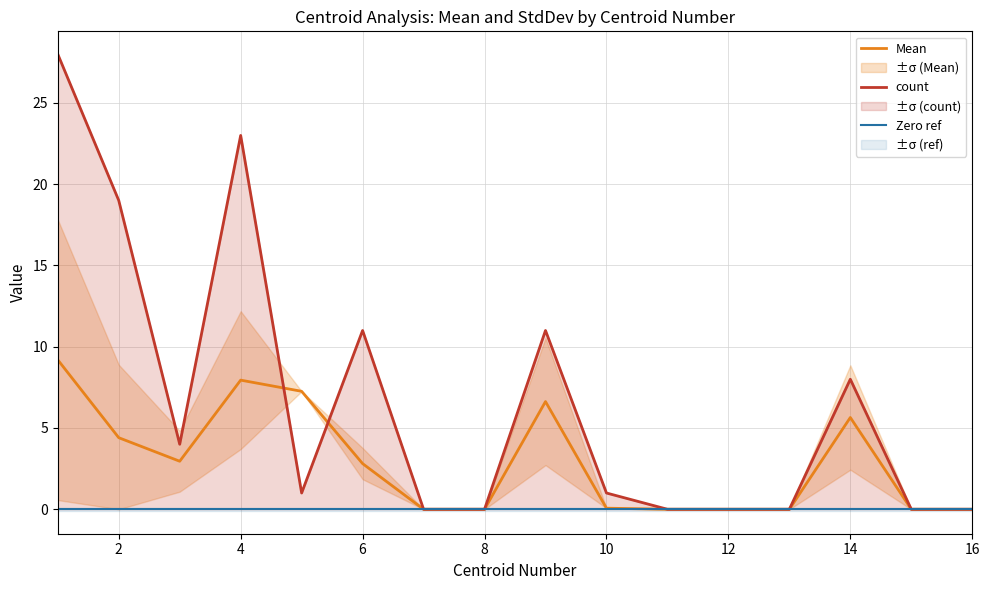

In Mean, how many points are lower than both neighbors (excluding endpoints)?

1